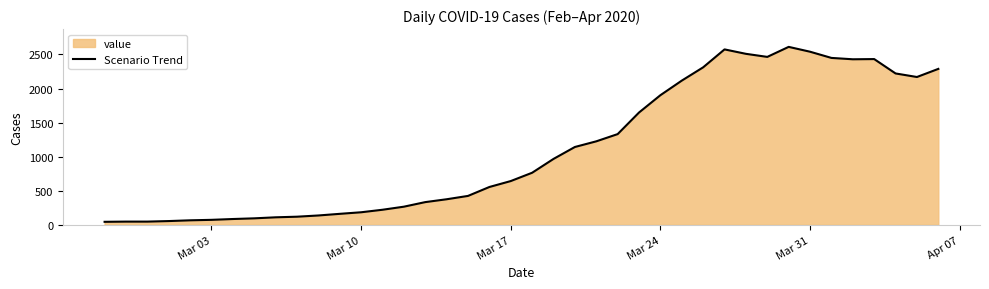

What is the greatest value displayed?

2611